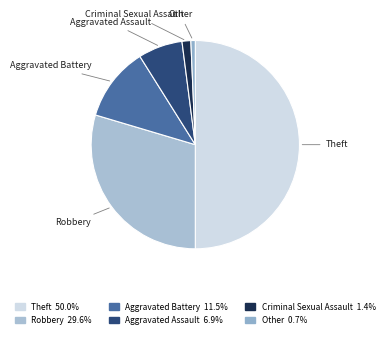

Combined, do Other and Robbery account for over 50%?

No